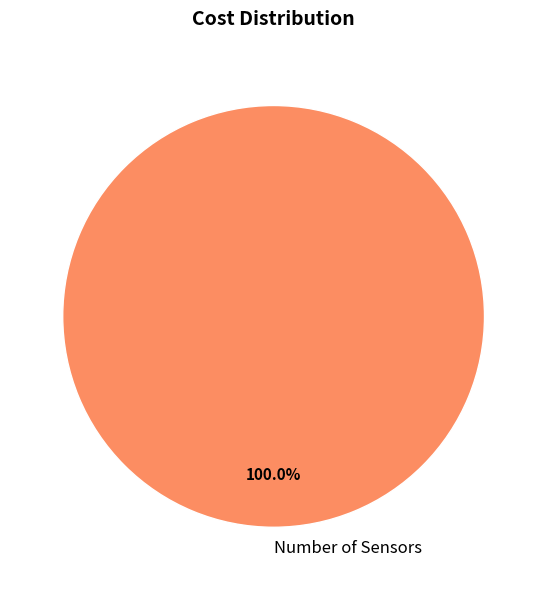

Does any single category account for the majority?

Yes